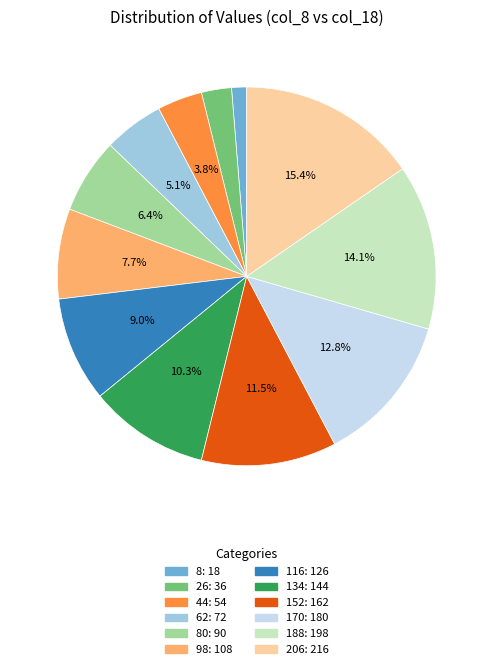

Is there a majority slice in this chart?

No